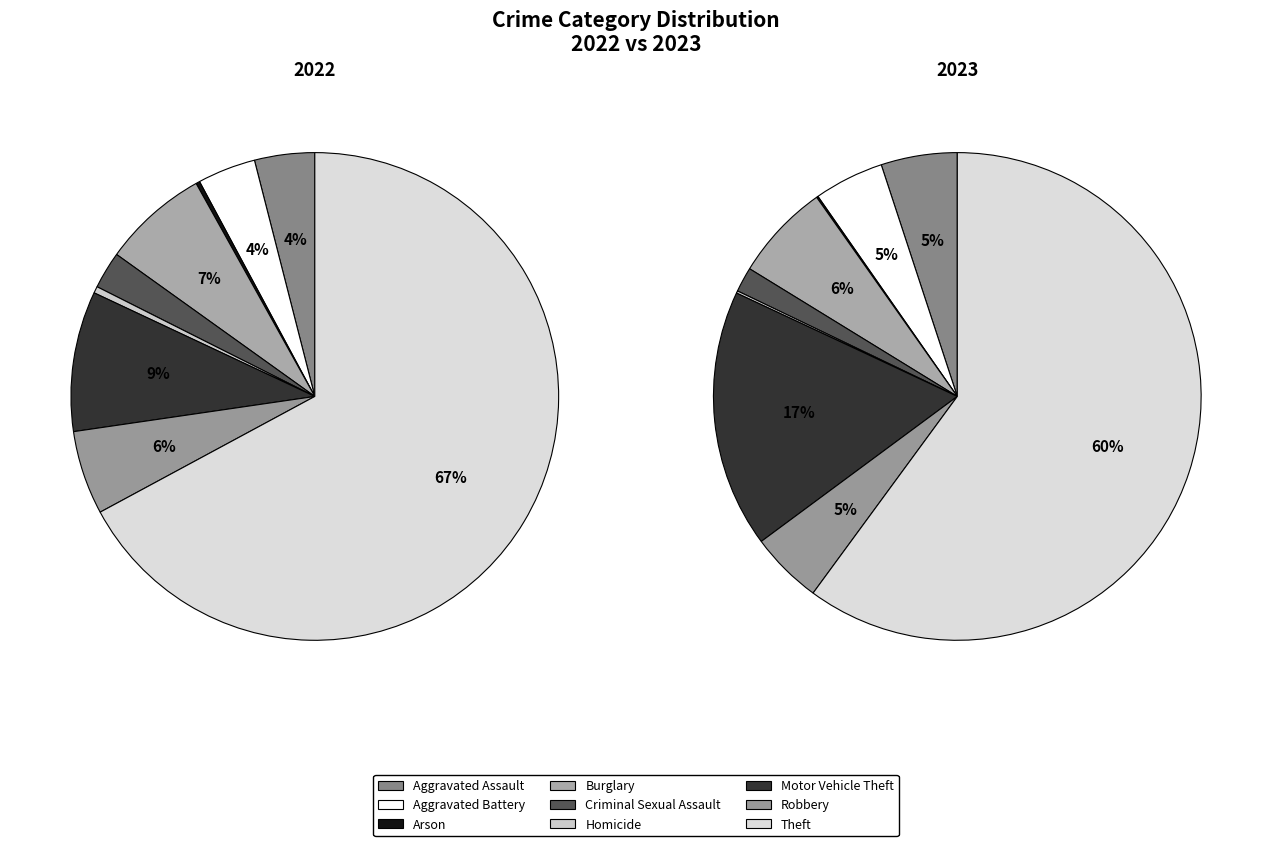

Does Theft account for over 50% of the chart?

Yes